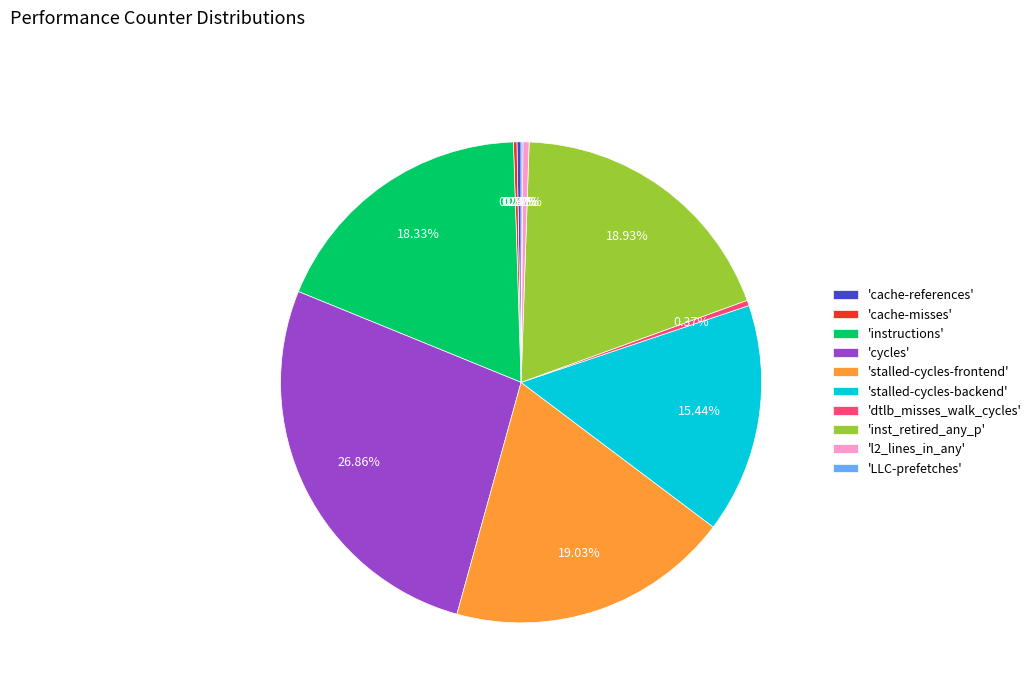

Is there a majority slice in this chart?

No